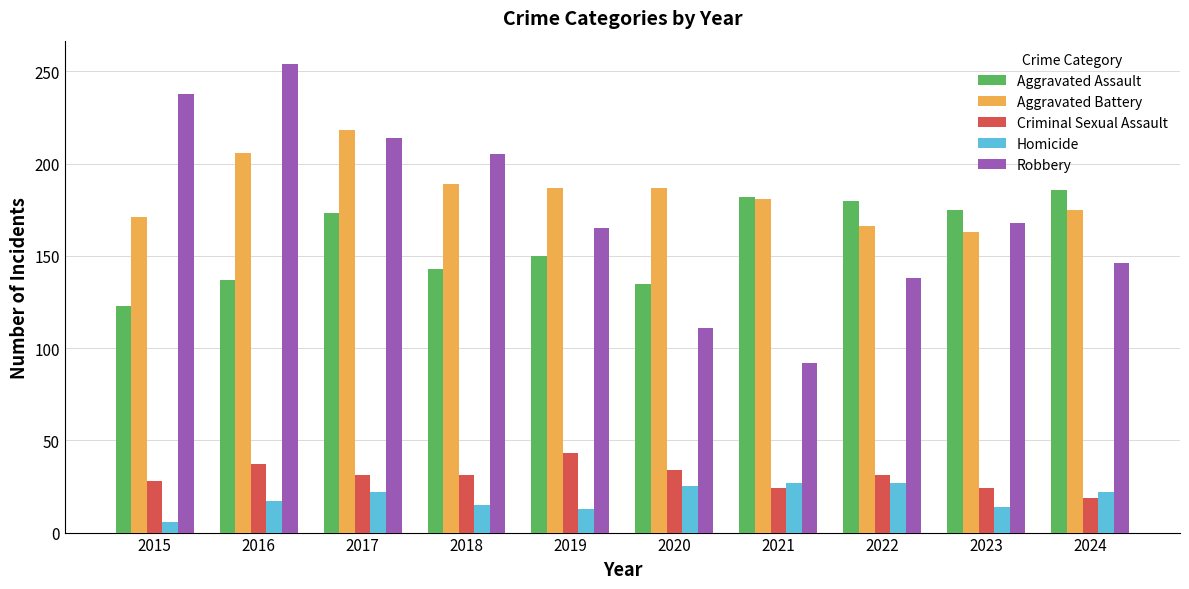

Is the value of Aggravated Assault at 2016 greater than the value of Criminal Sexual Assault at 2018?

Yes